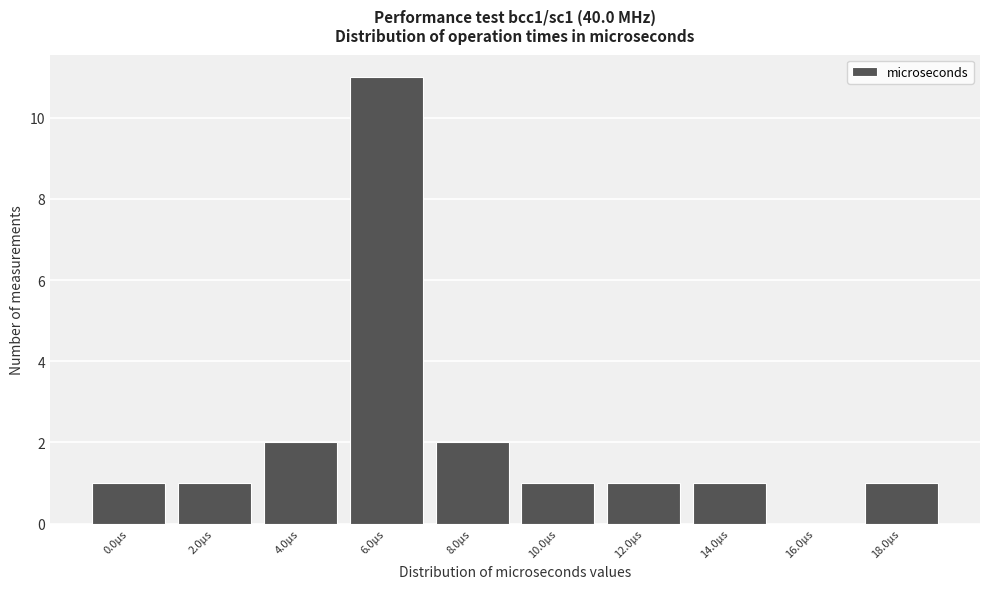

Reading right to left, what are all the values shown in this chart?

18.0µs=1	16.0µs=0	14.0µs=1	12.0µs=1	10.0µs=1	8.0µs=2	6.0µs=11	4.0µs=2	2.0µs=1	0.0µs=1